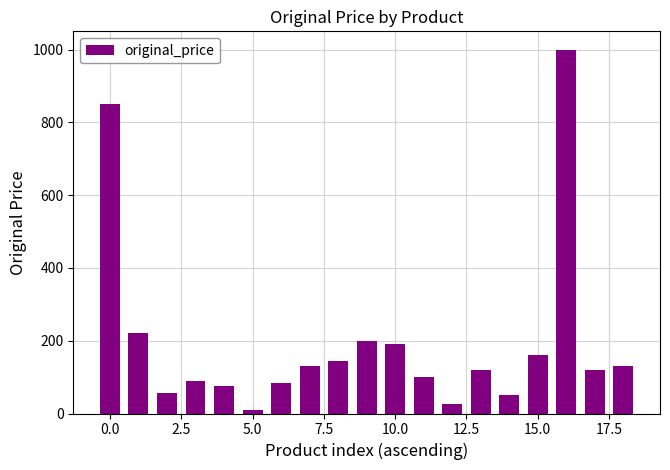

What is the value of the 17th bar from the left?

1000.0